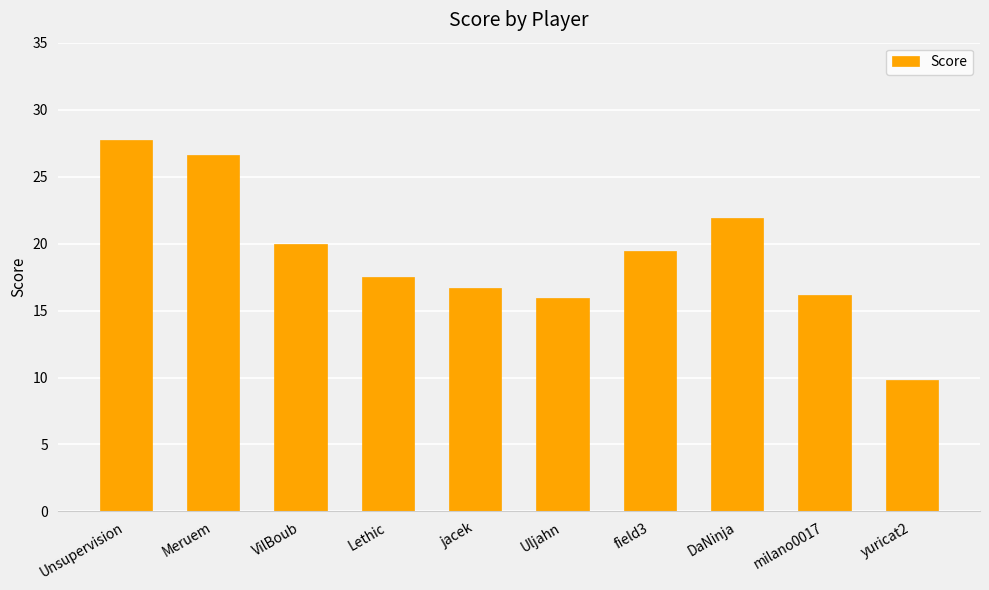

What position from the left is Lethic?

4